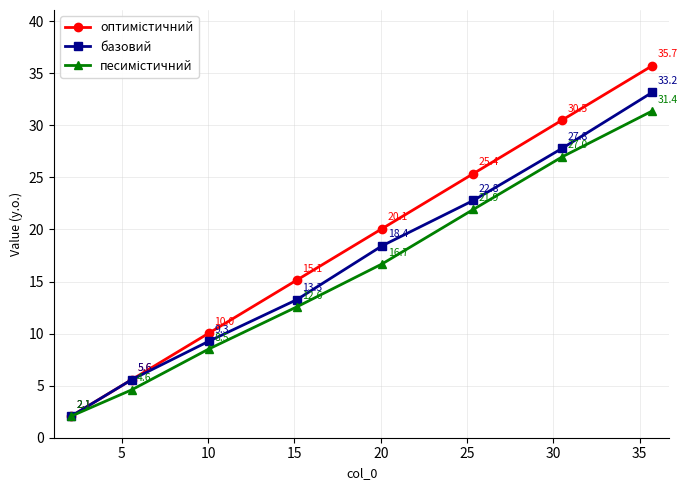

What is the minimum value shown in the chart?

2.1